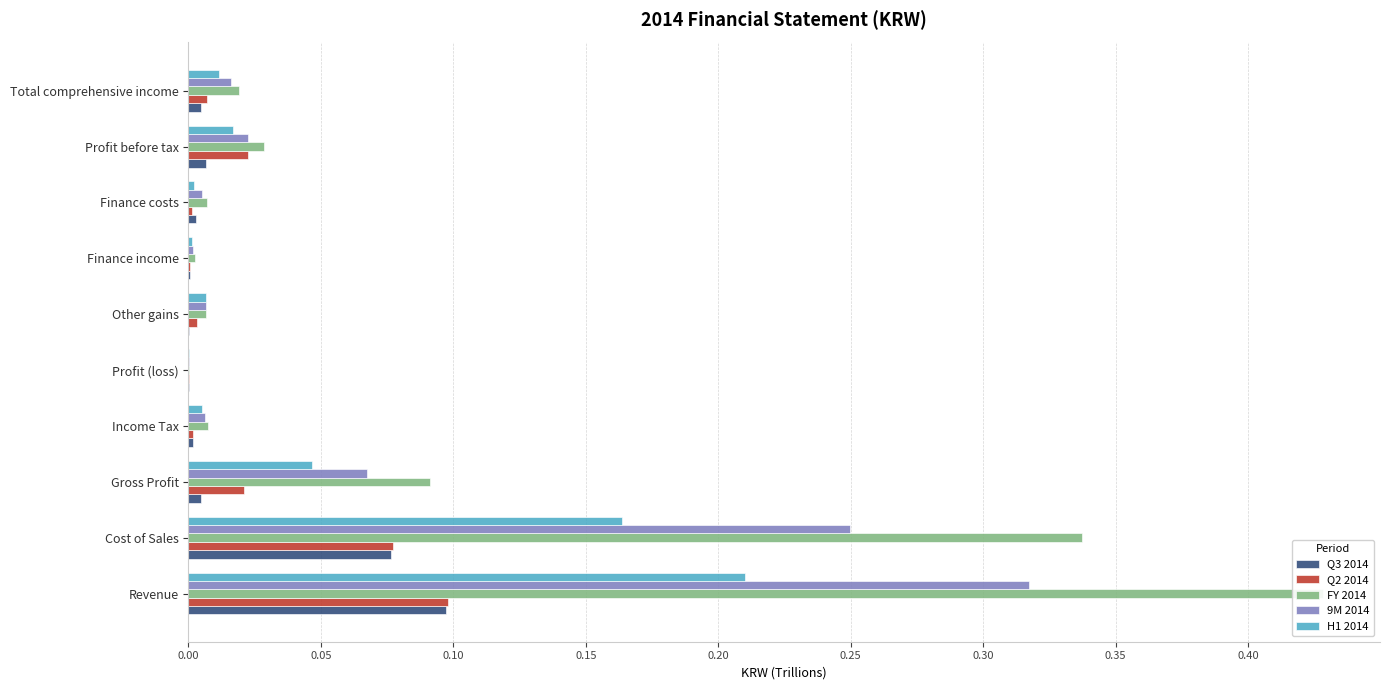

The value of 9M 2014 at Profit (loss) is 0.0. True or false?

False